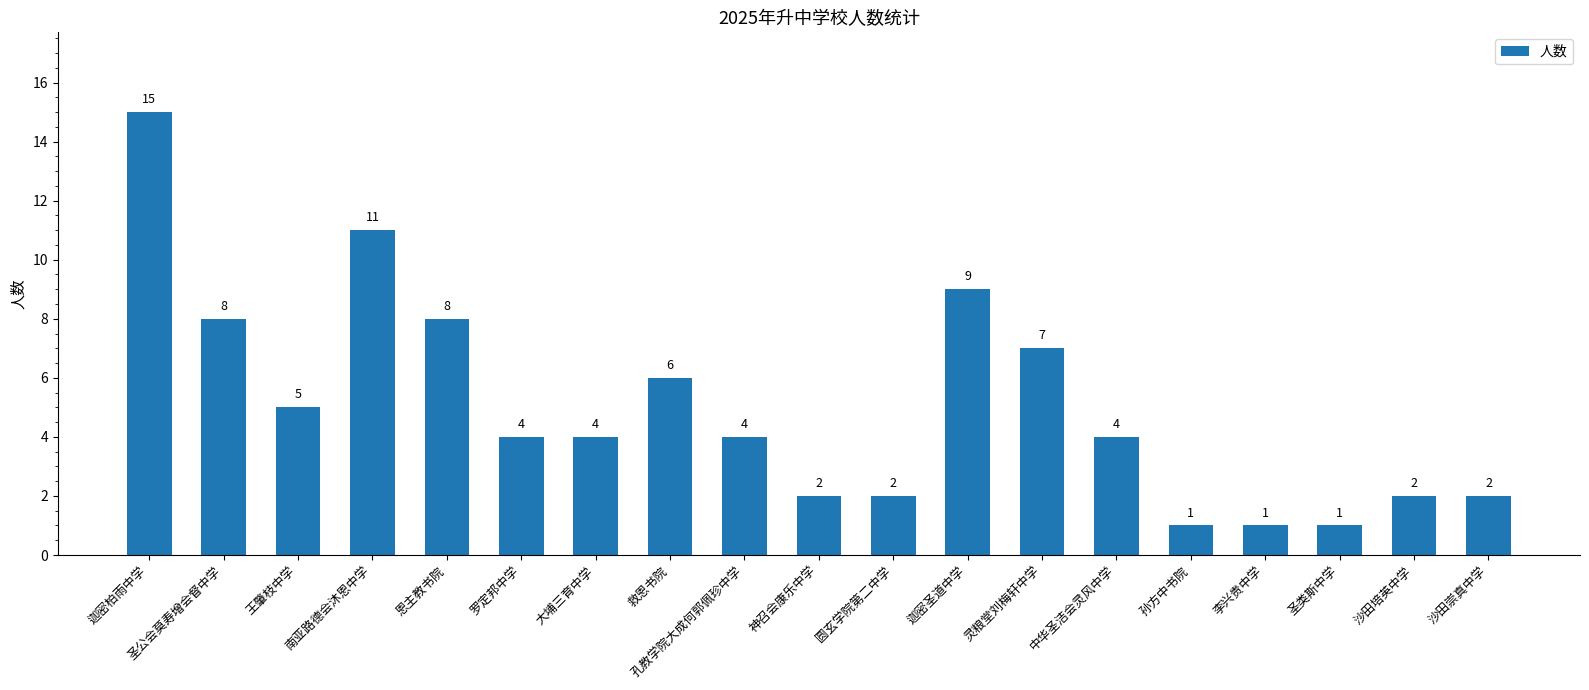

What is the difference between the second highest and second lowest values?

10